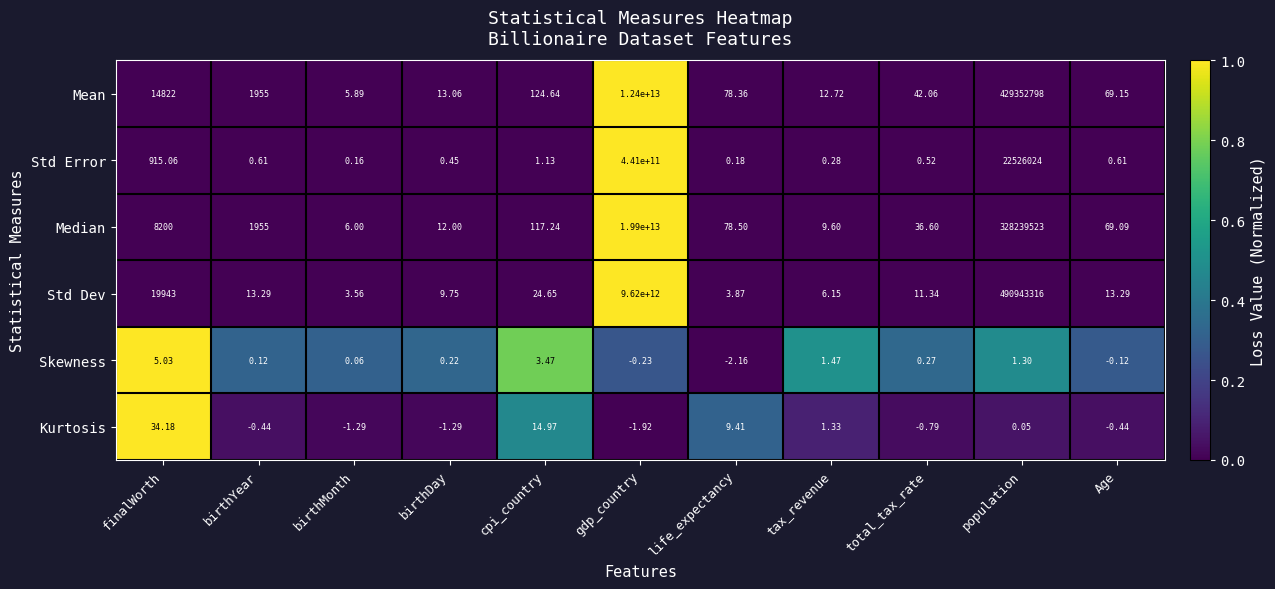

Which category has the highest value across all series?

gdp_country